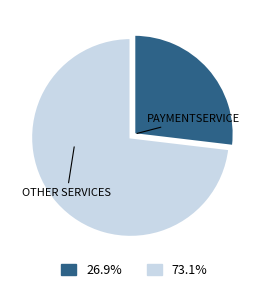

Is there any slice that represents more than half of the pie?

Yes